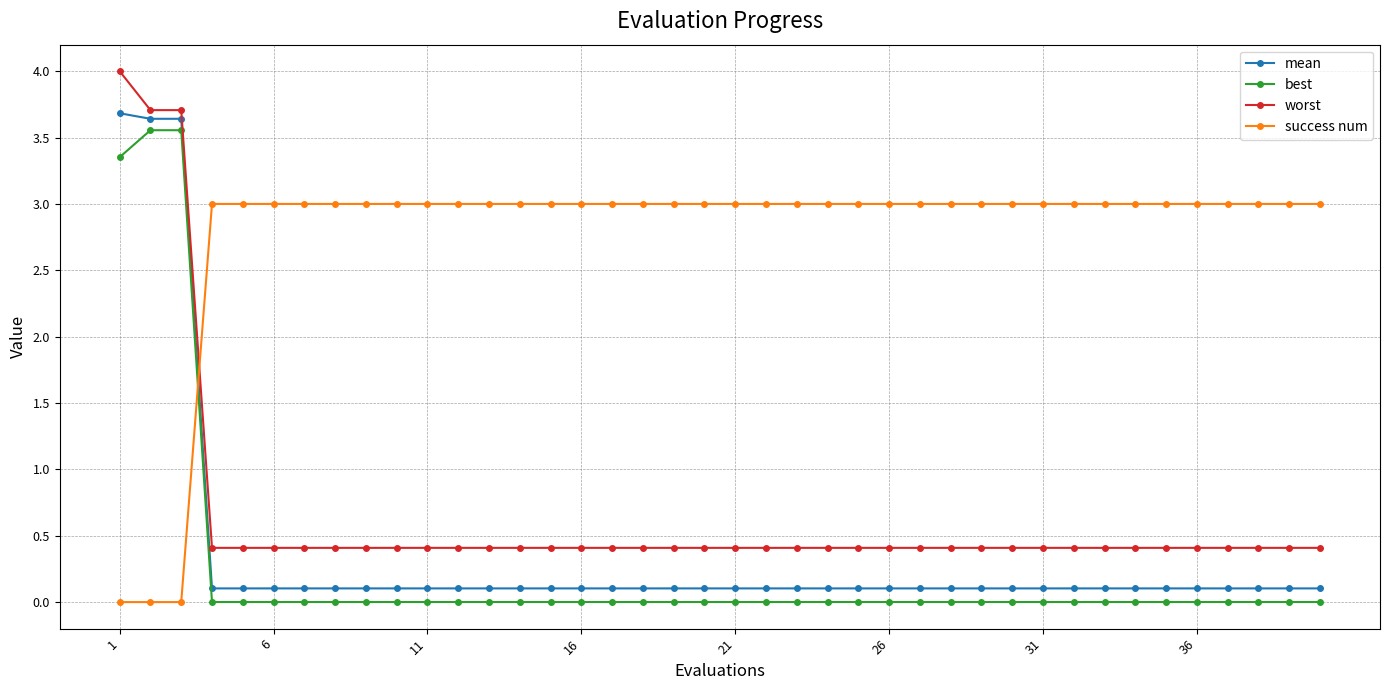

What is the sum of all best values?

10.5